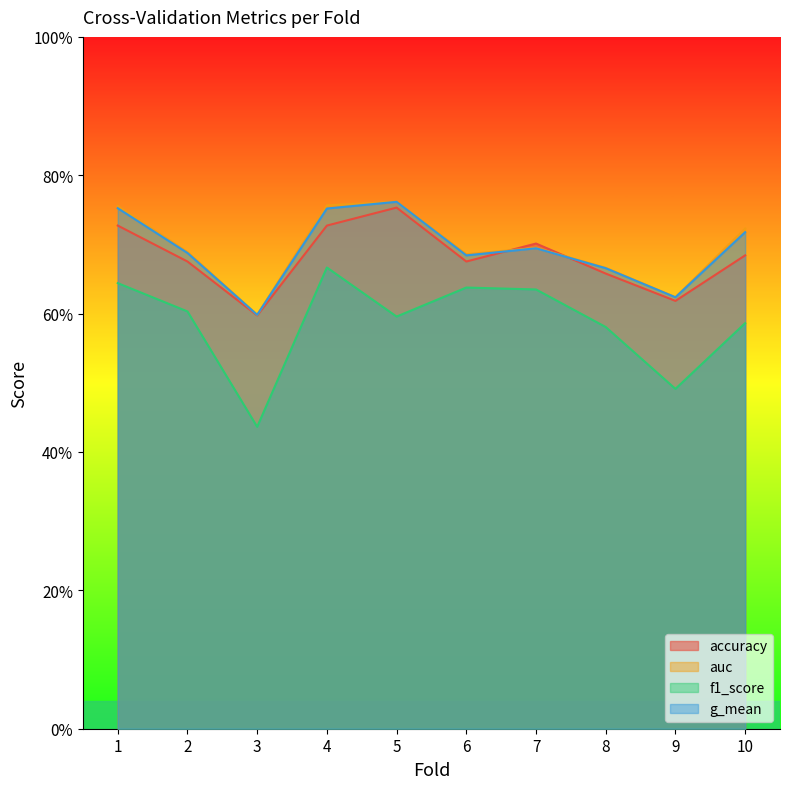

What is the value of the accuracy point at the 3rd from the left?

0.6